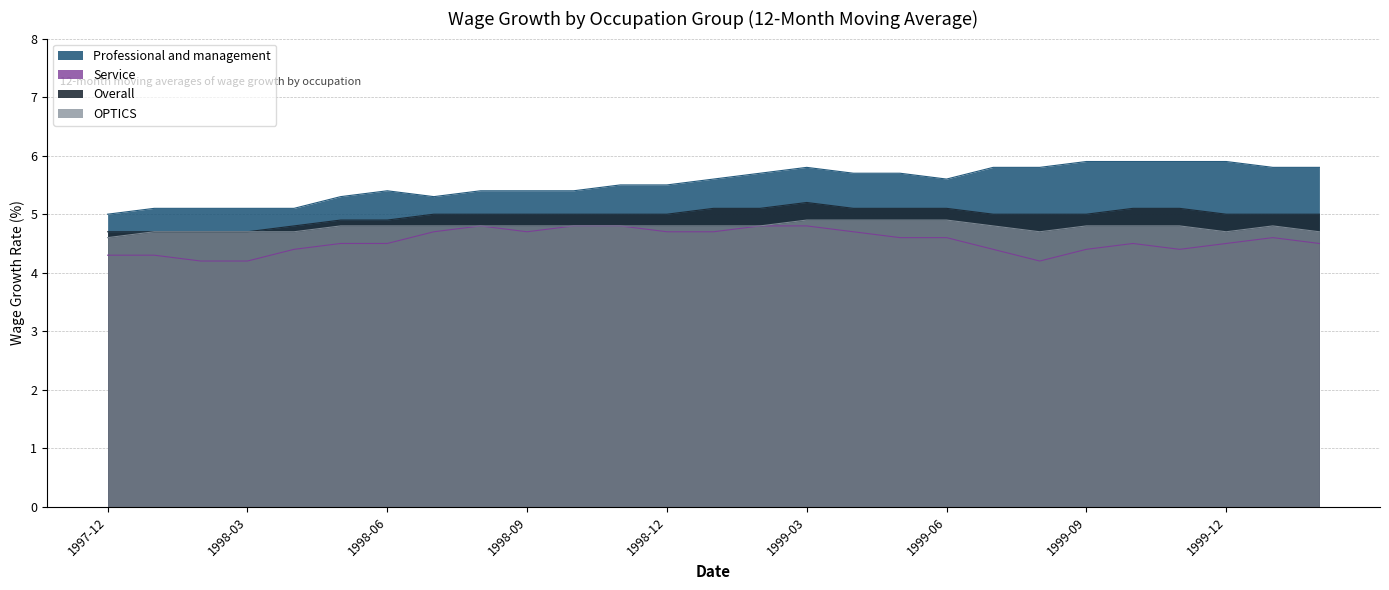

What is the spread (max minus min) of values at 1999-05?

1.1